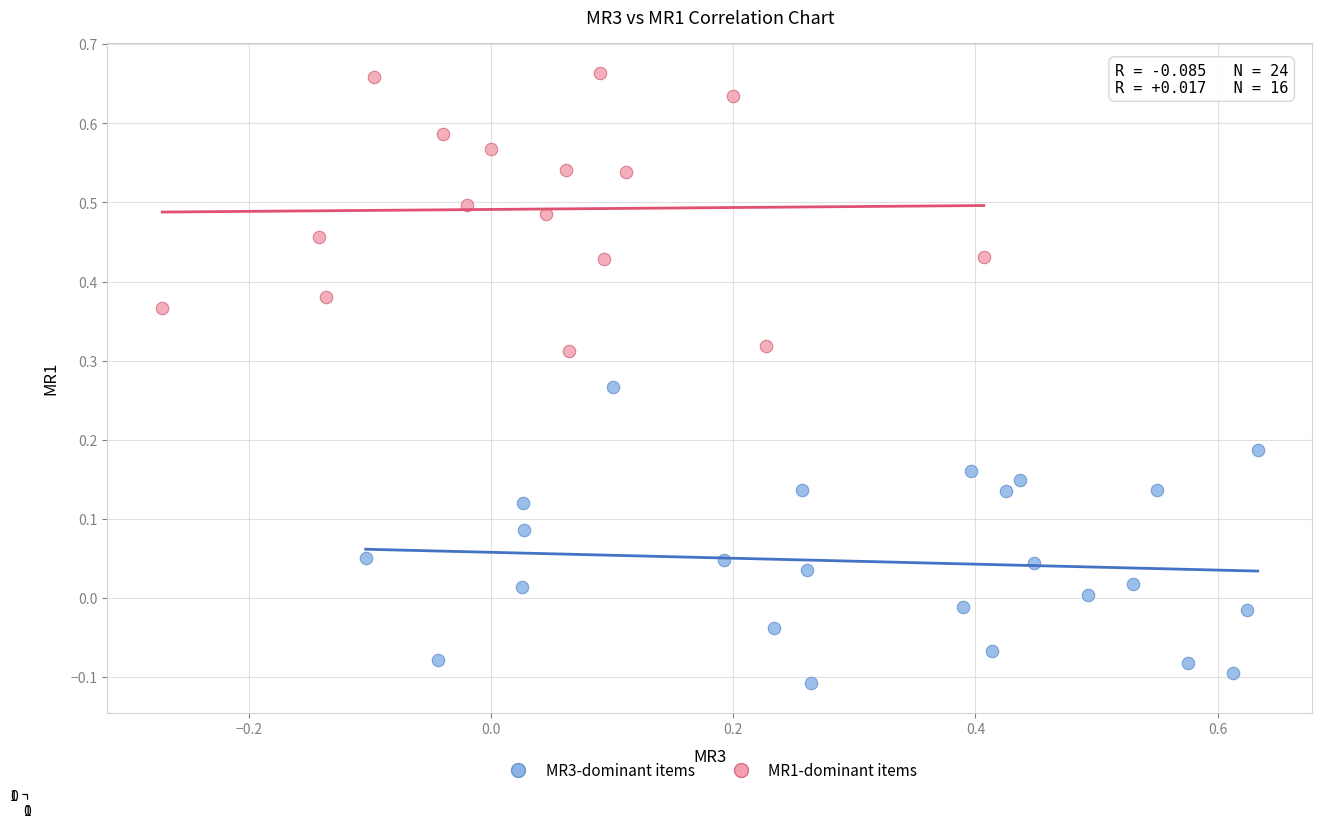

Which series reaches the minimum Y coordinate?

MR3-dominant items